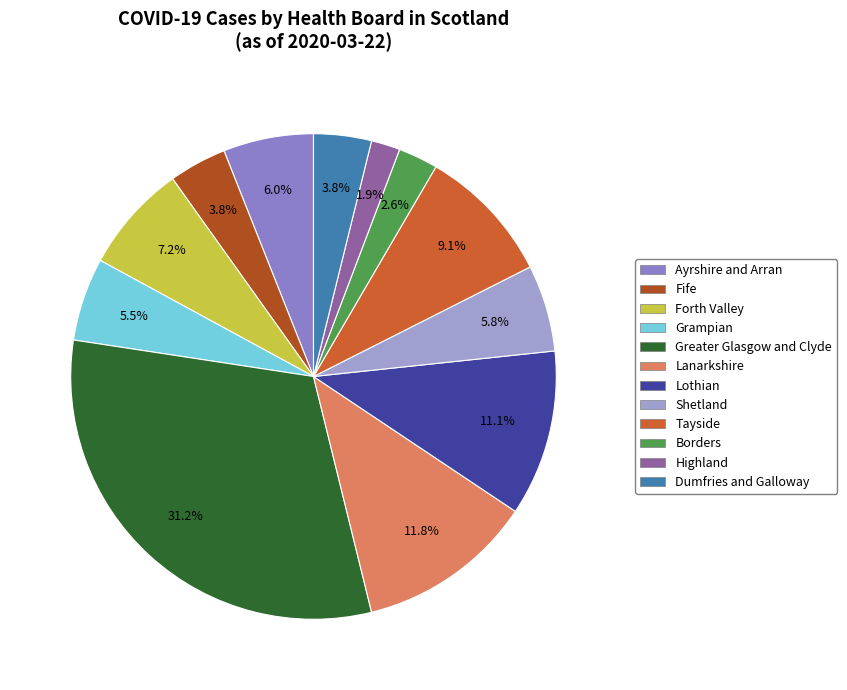

What is the smallest slice in the pie chart?

Highland